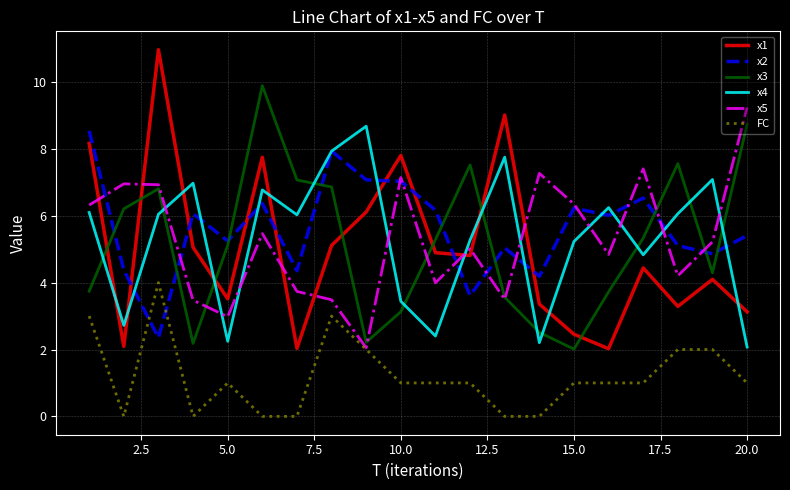

What is the highest value of the x5 series?

9.2